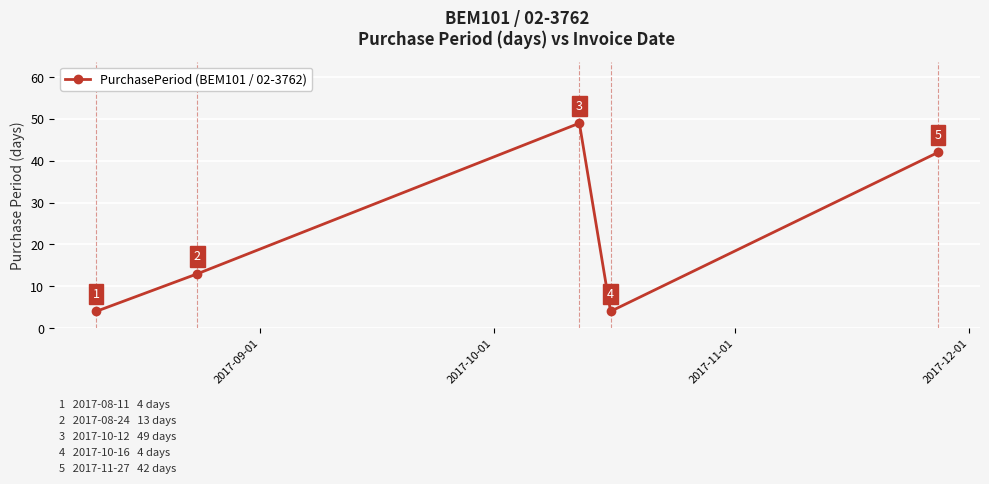

How many interior local valleys (lower than both neighbors) does the data have?

1